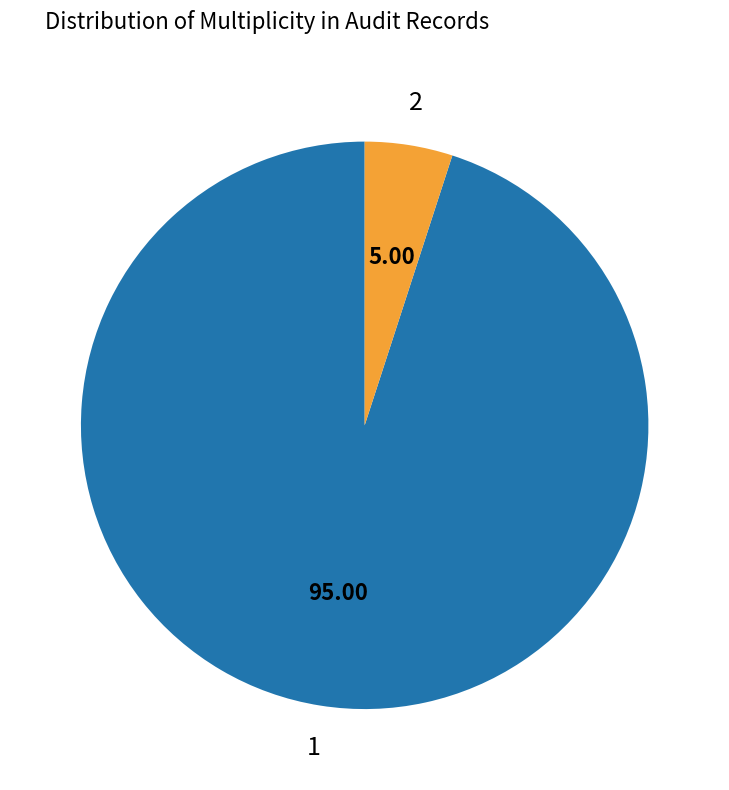

Is there any slice that represents more than half of the pie?

Yes